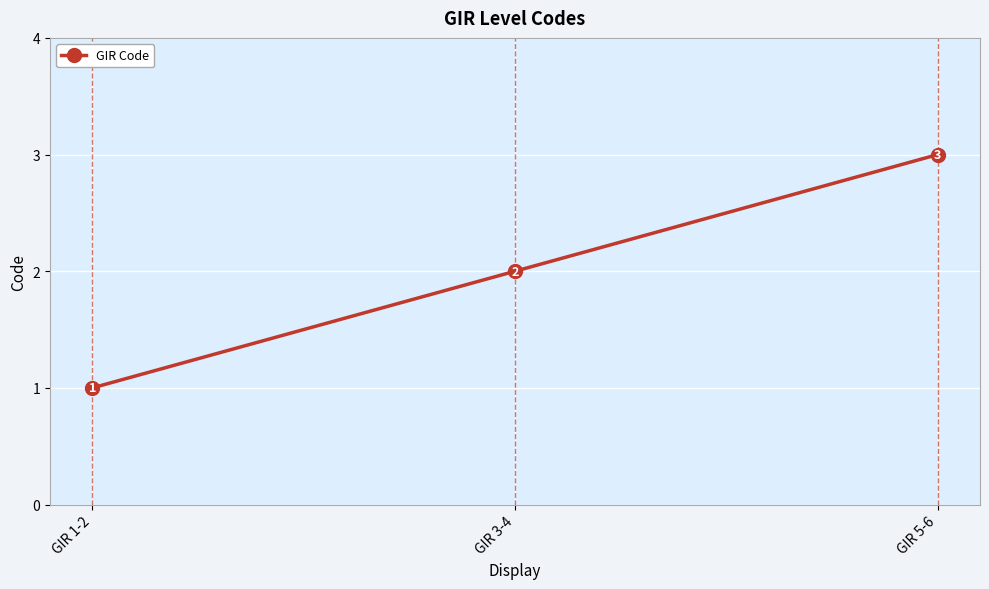

Rank the categories by value from lowest to highest.

GIR 1-2, GIR 3-4, GIR 5-6